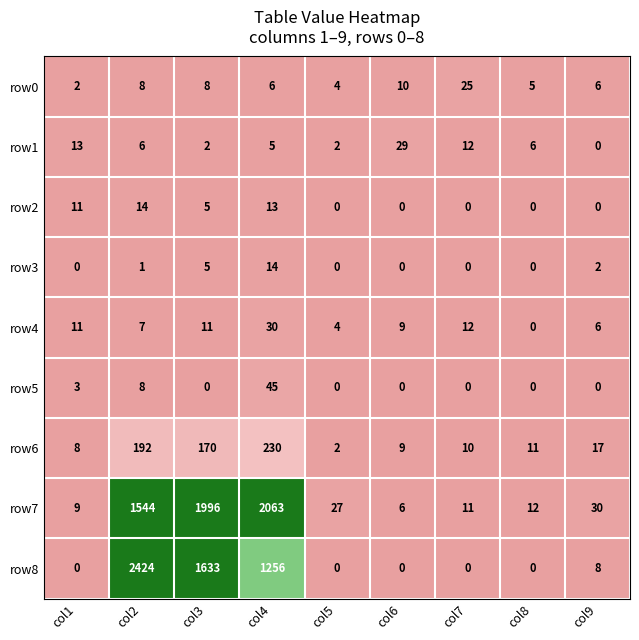

How many data points does each series have?

9